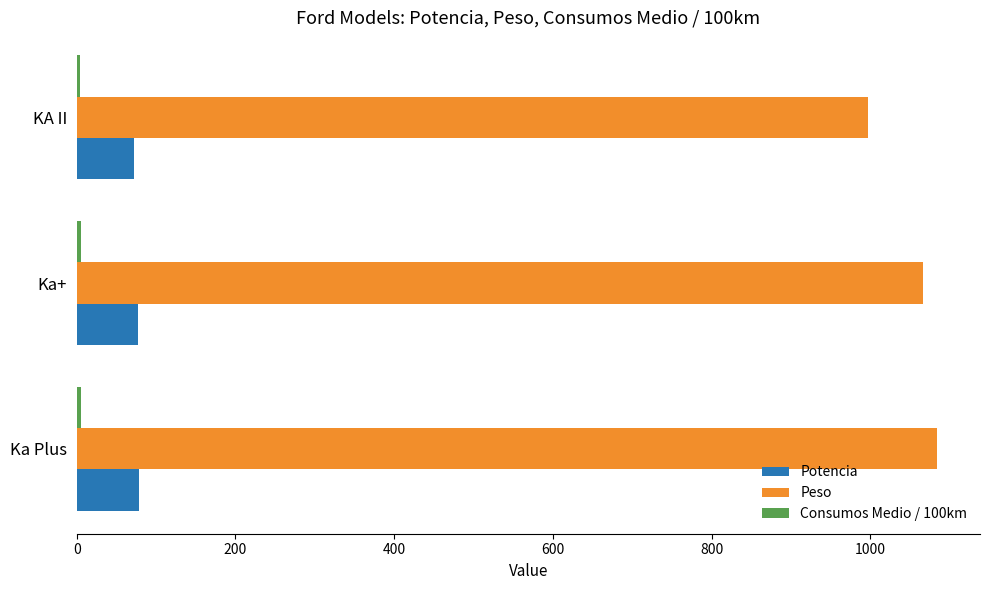

Which series has the largest total across all categories?

Peso